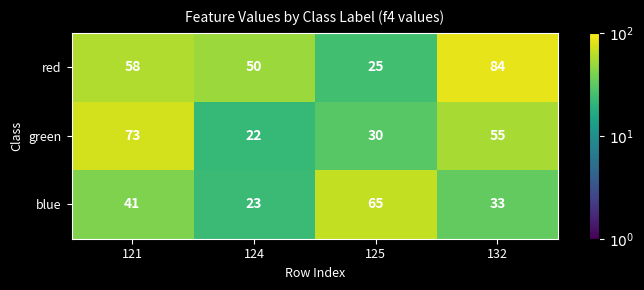

What is the sum of all blue values?

162